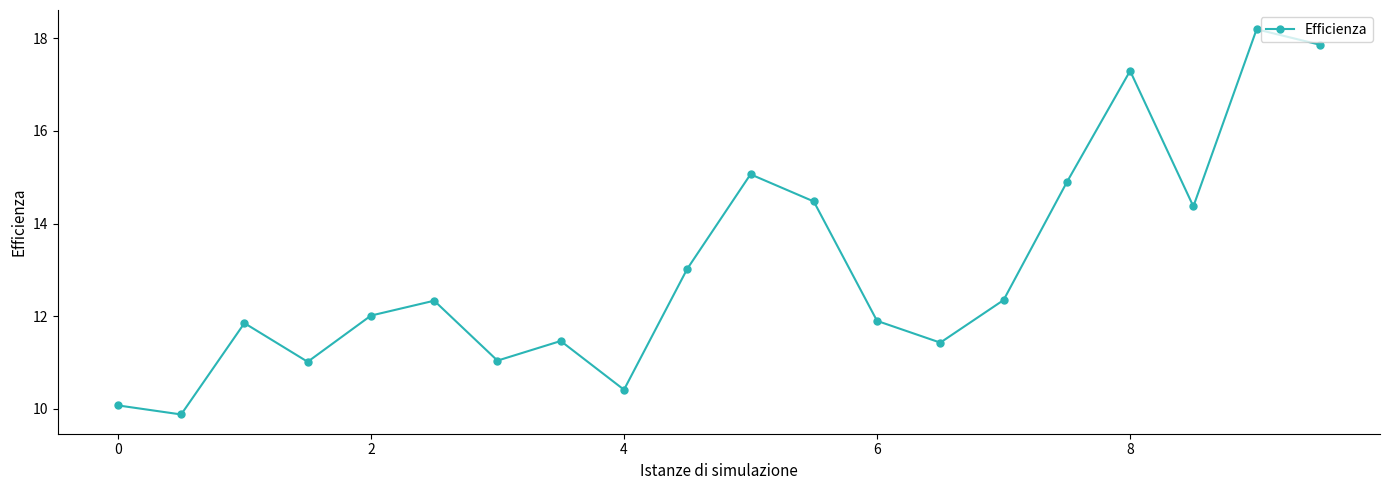

How many interior local peaks (higher than both neighbors) does the data have?

6